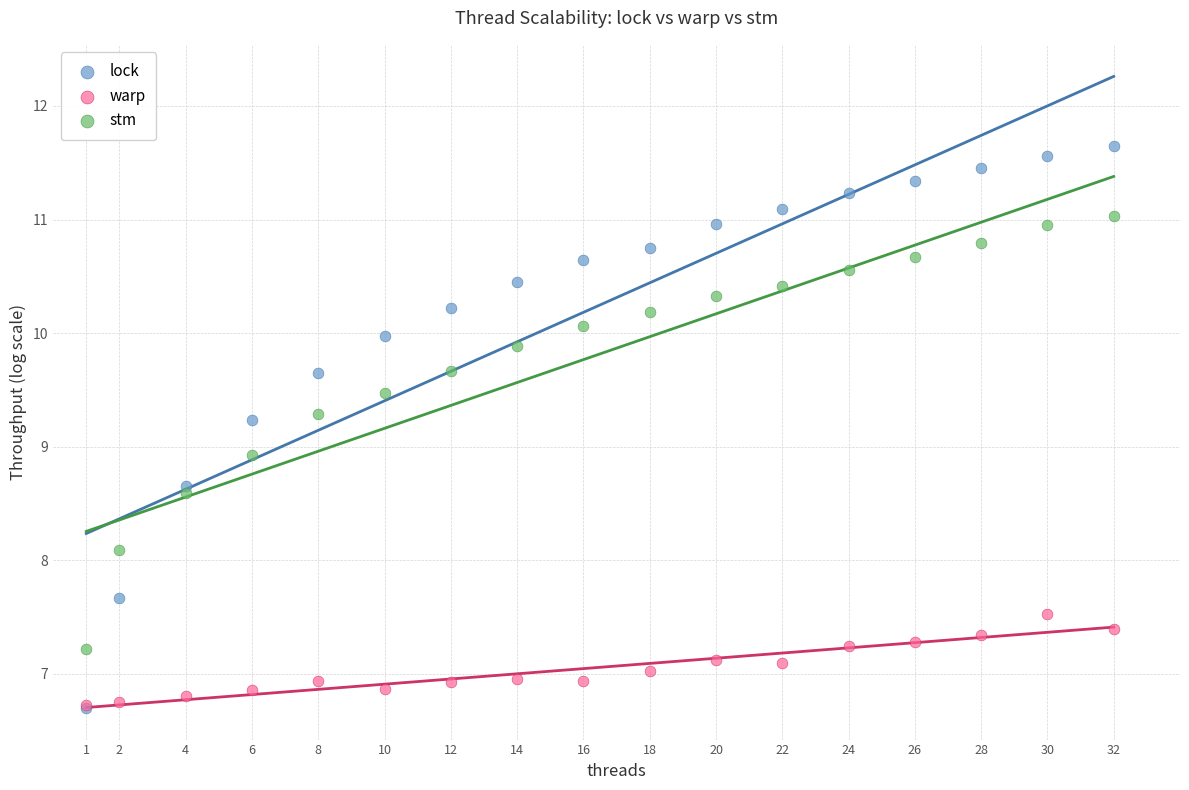

Which series contains the highest Y value?

lock